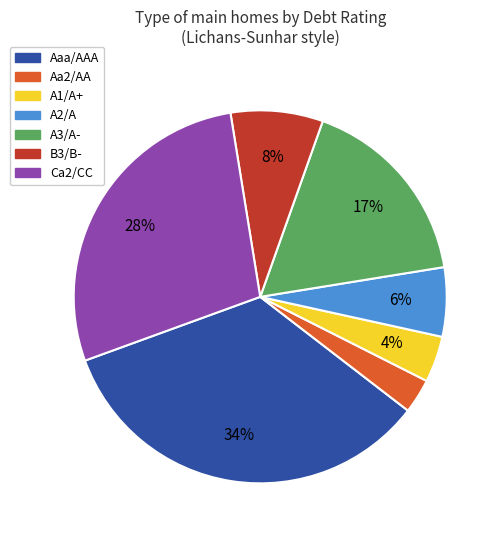

To the nearest percent, what is the combined percentage of Aa2/AA and Aaa/AAA?

37%